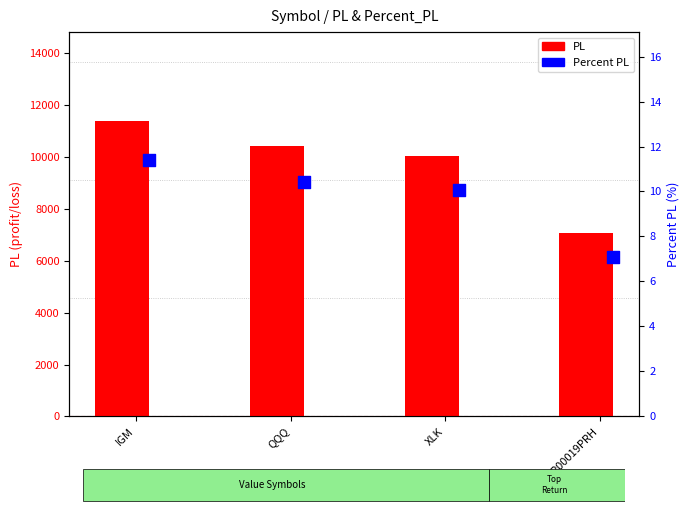

Which series reaches the maximum Y coordinate?

PL